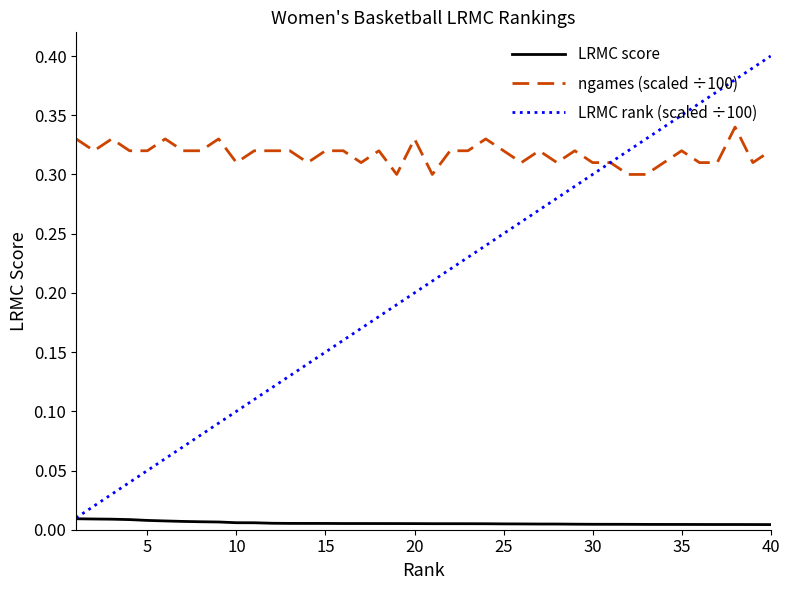

Which series has the widest spread of values?

LRMC rank (scaled ÷100)